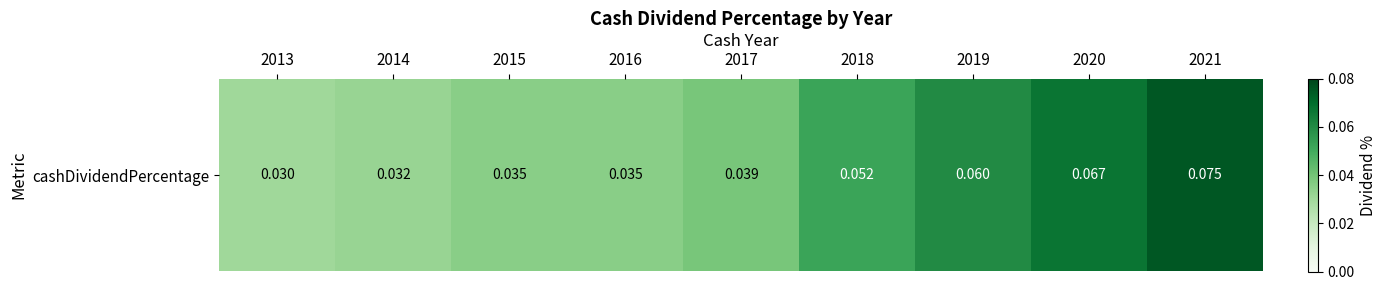

Rank the categories by value from highest to lowest.

2021, 2020, 2019, 2018, 2017, 2015, 2016, 2014, 2013